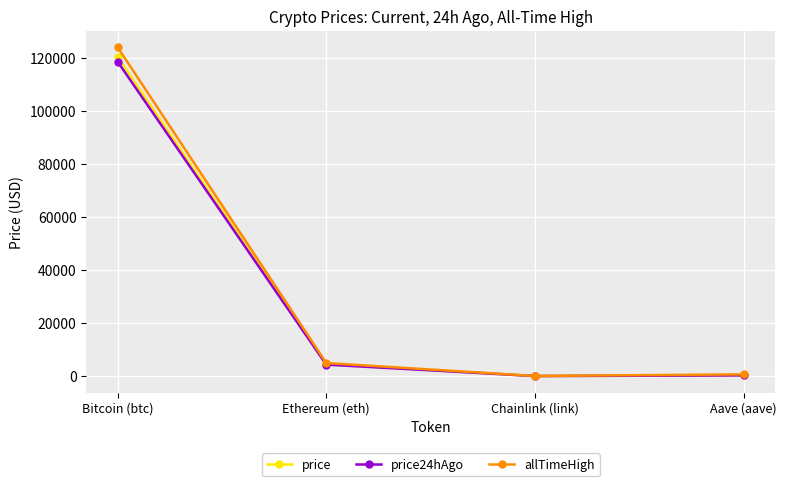

What is the value of the price point at the 2nd from the left?

4477.3